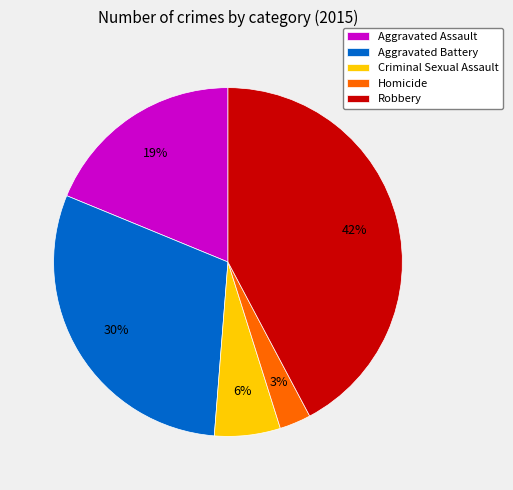

Does Robbery account for over 50% of the chart?

No